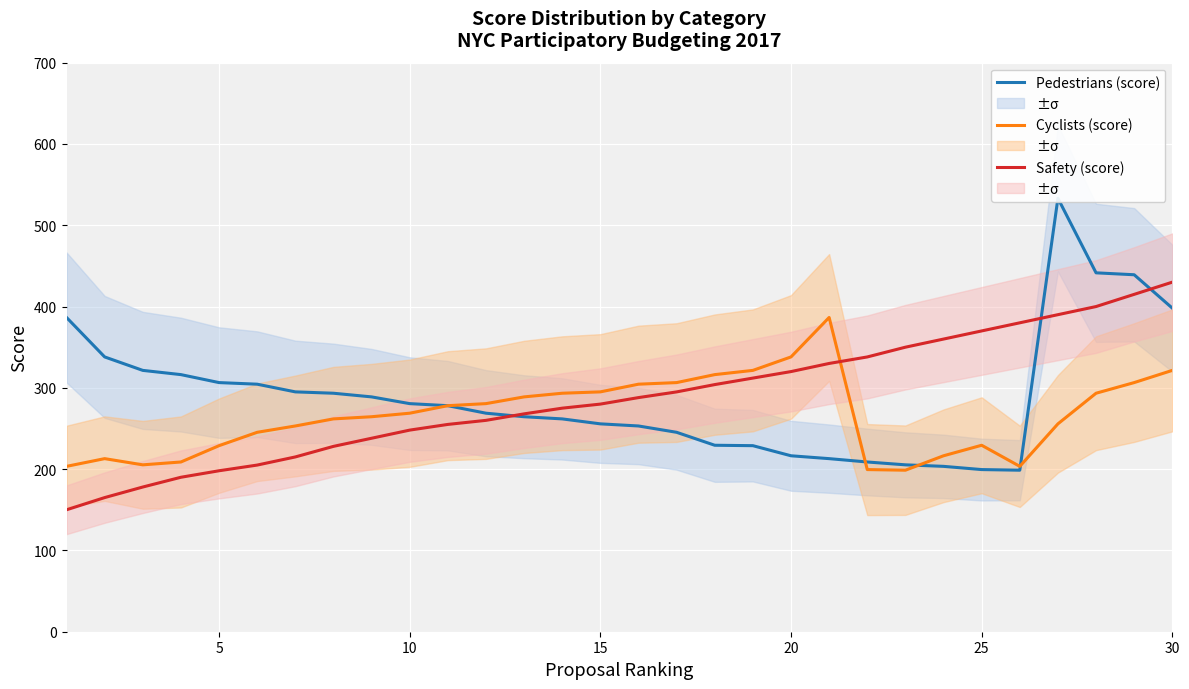

What is the highest value of the Cyclists (score) series?

386.6